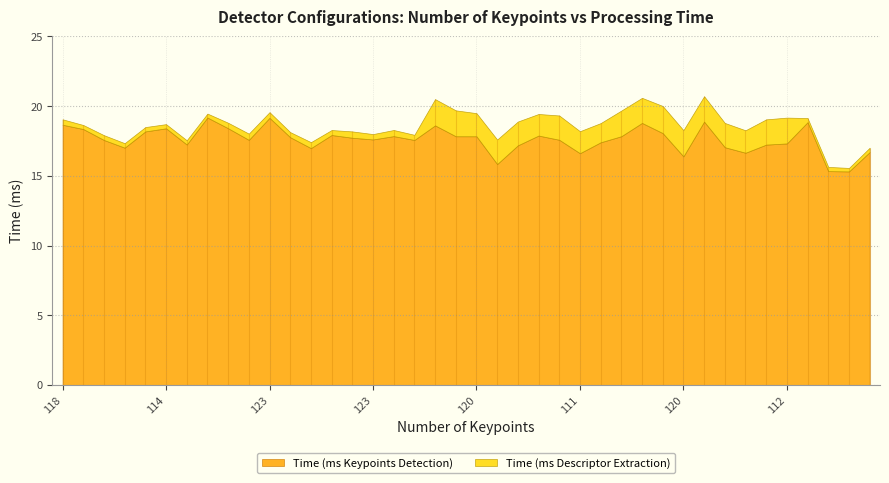

What is the value of the Time (ms Descriptor Extraction) point at the 4th from the left?

0.3